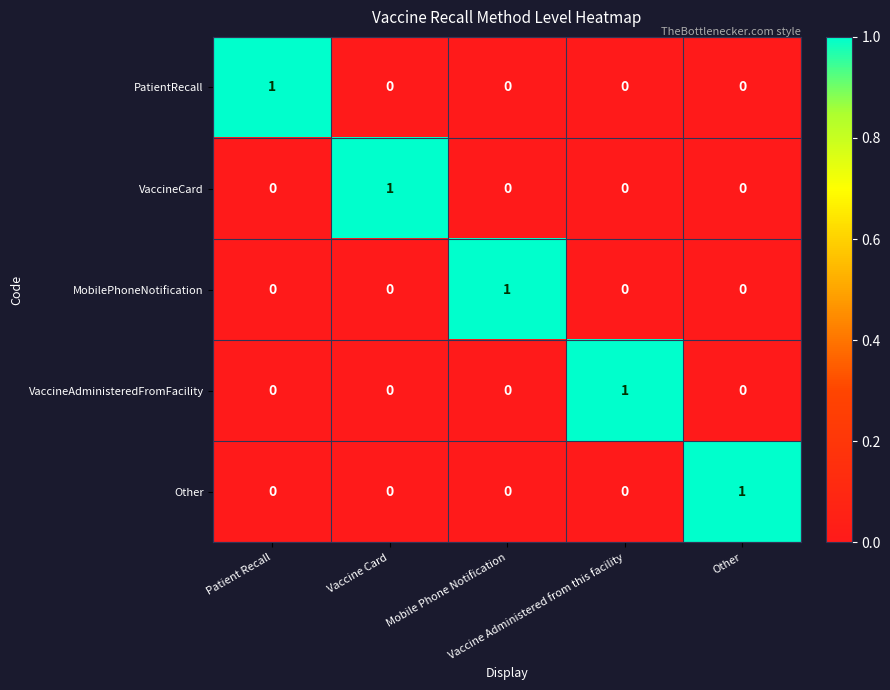

How many categories are shown in the chart?

5